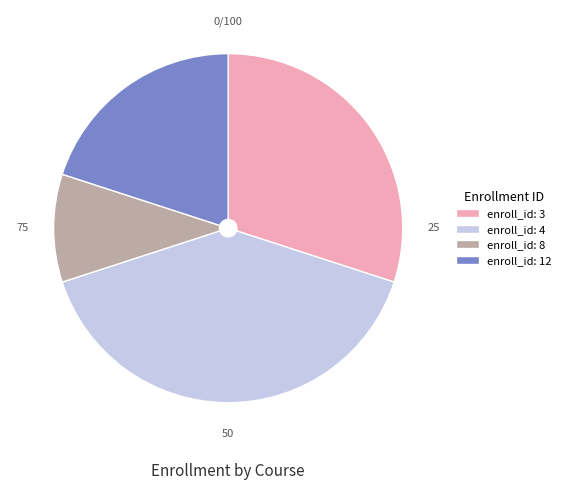

Does any single category account for the majority?

No